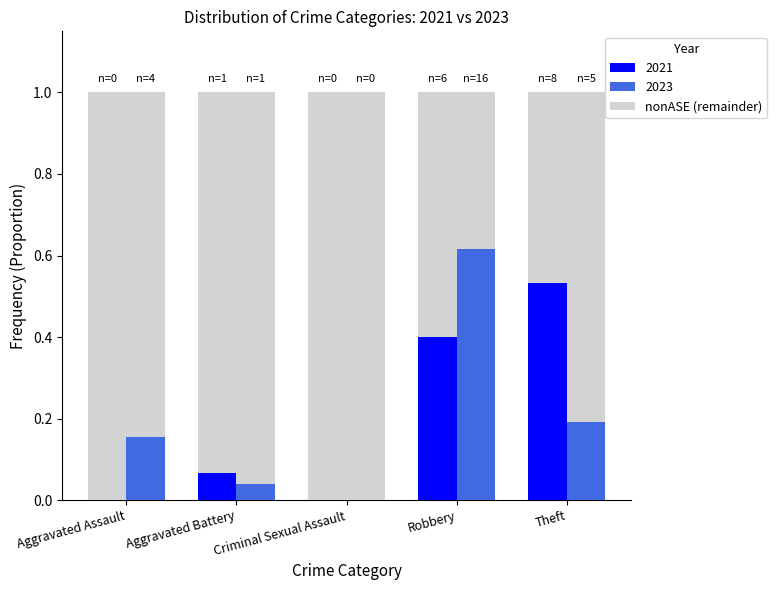

Which series has the widest spread of values?

2023